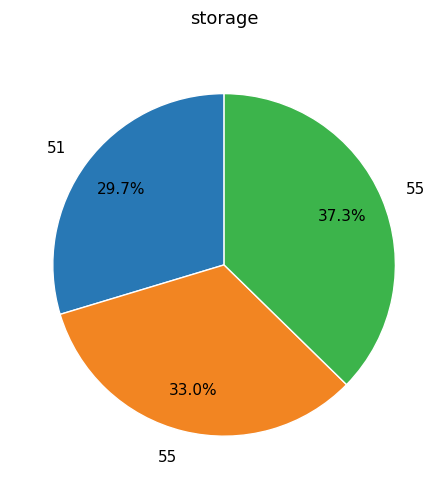

Is there a majority slice in this chart?

No